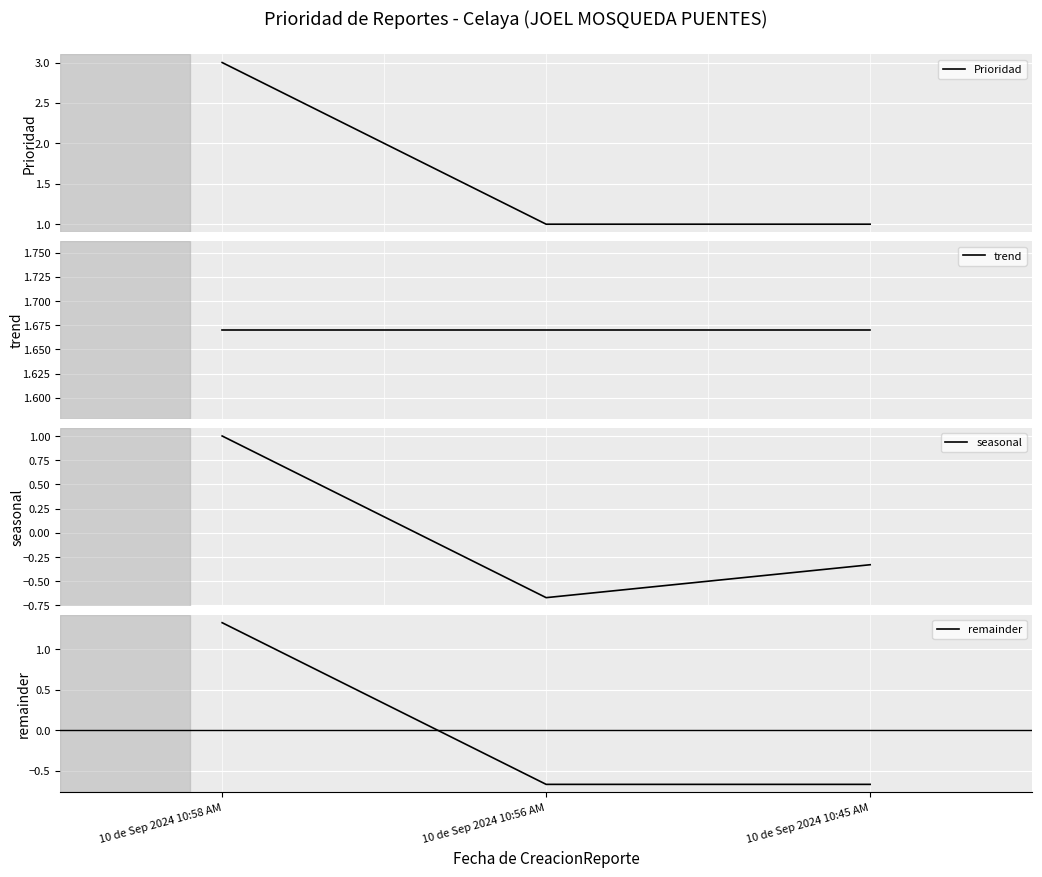

What is the difference between the highest and lowest values at 10 de Sep 2024 10:58 AM?

2.0